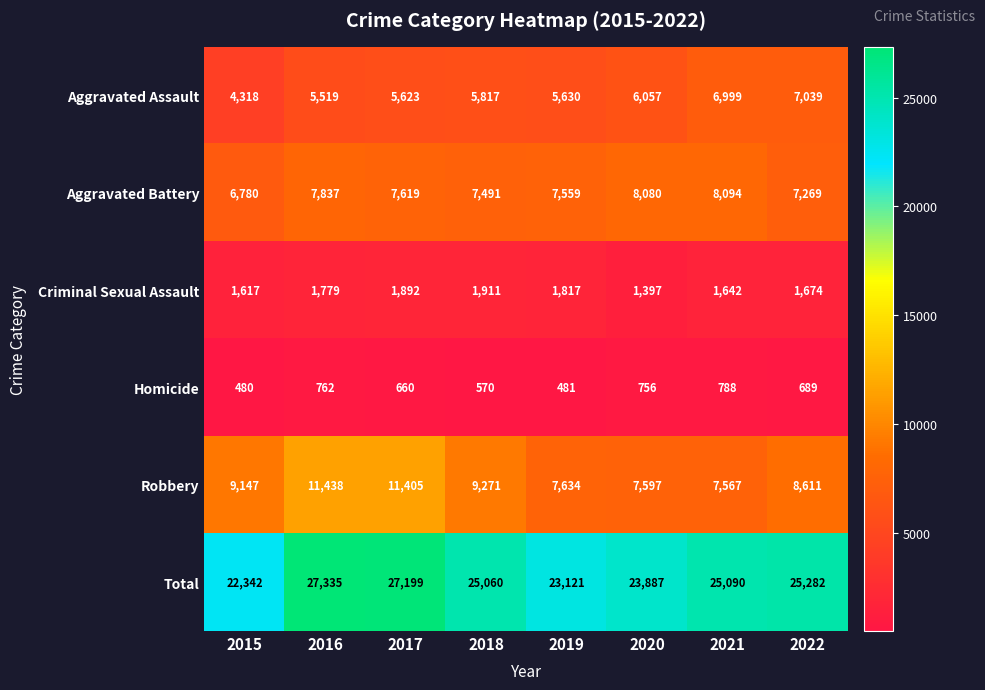

True or false: Criminal Sexual Assault has a value of 1617 at 2015.

True